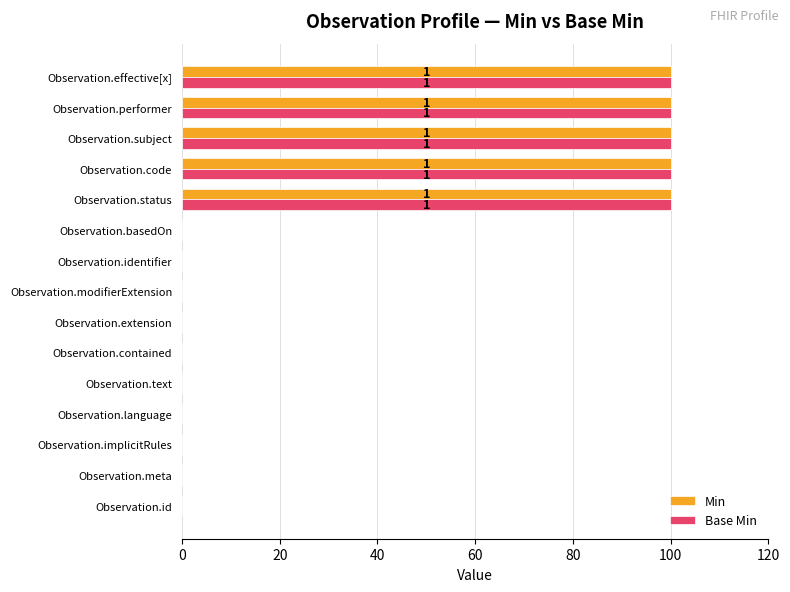

The value of Min at Observation.contained is 0. True or false?

True